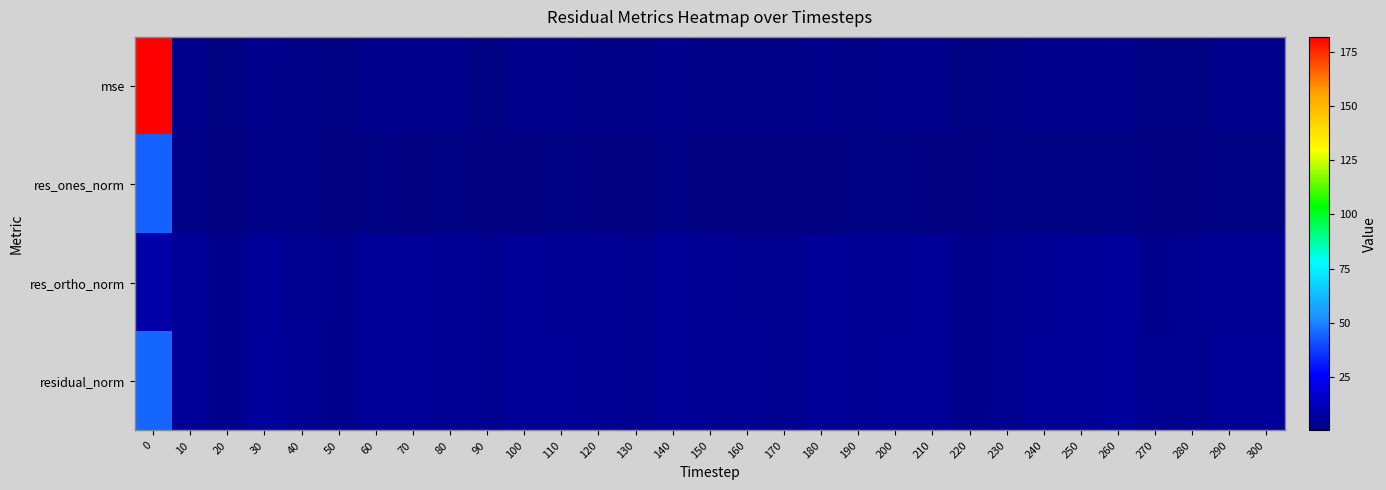

How many categories are shown in the chart?

31